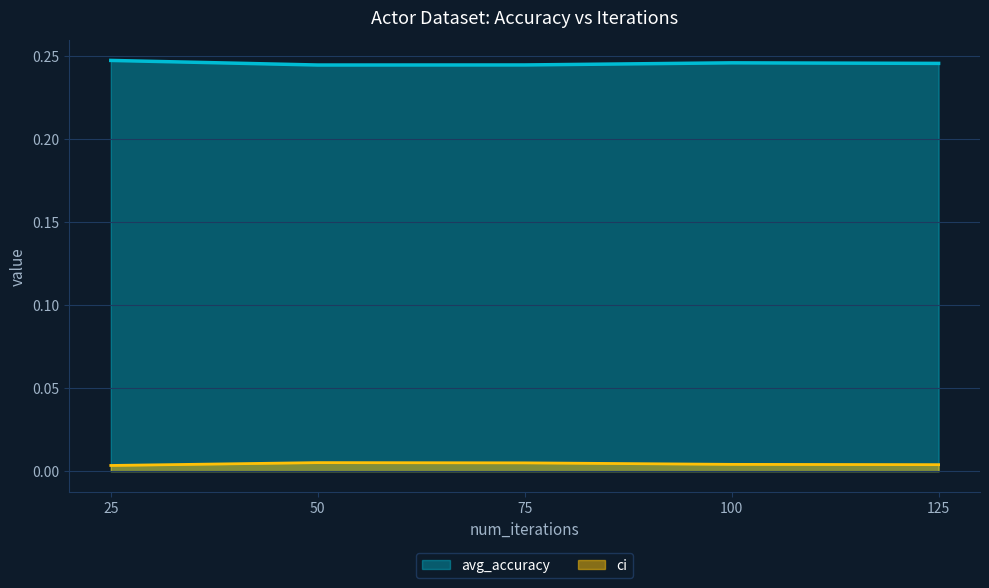

What is the minimum value for avg_accuracy?

0.2